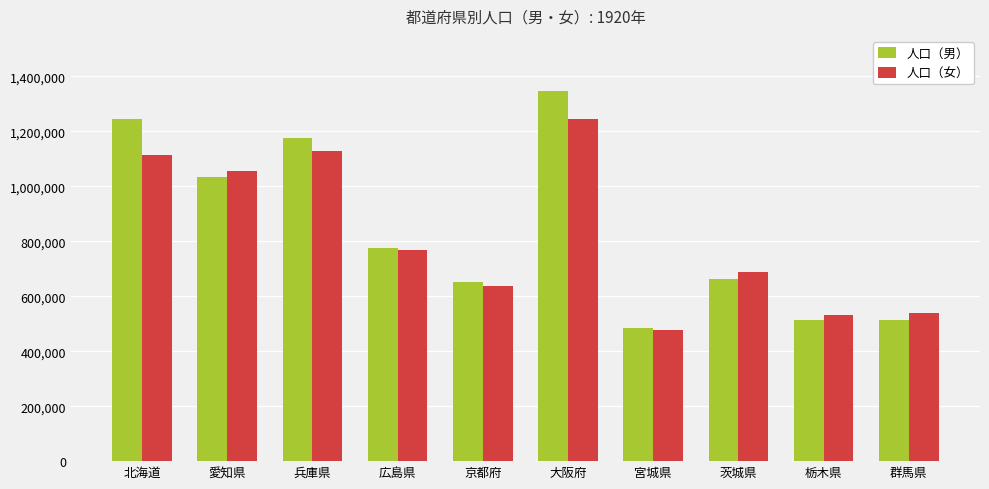

The 人口（女） series shows 147475 at 群馬県. True or false?

False